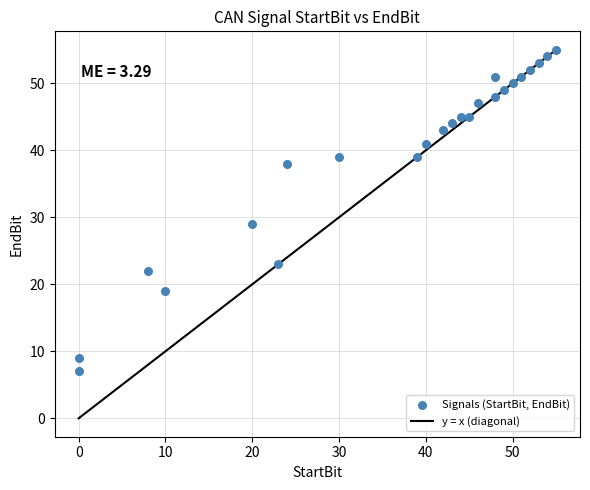

What Y value in the scatter plot is closest to 31?

29